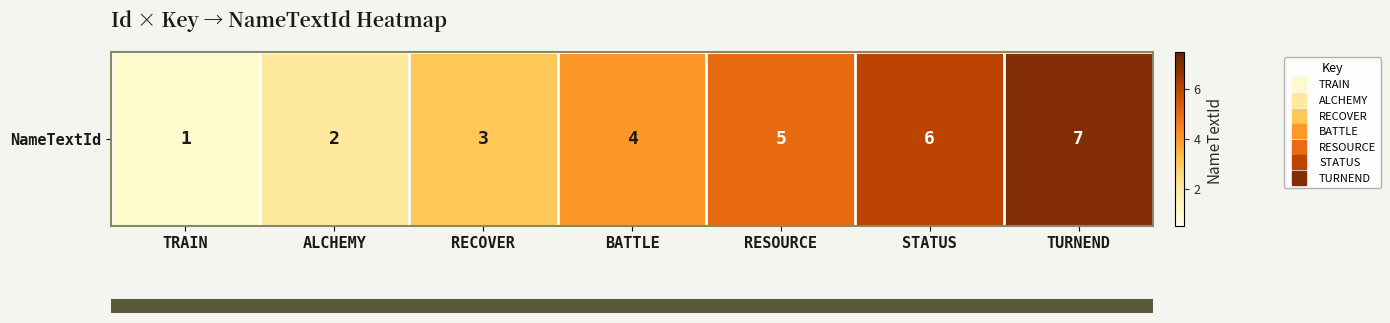

What is the difference between the maximum and minimum values?

6